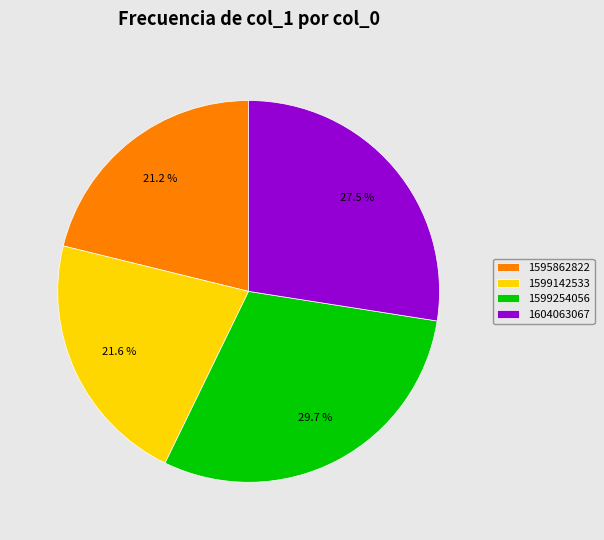

To the nearest percent, what is the combined percentage of 1604063067 and 1599142533?

49%